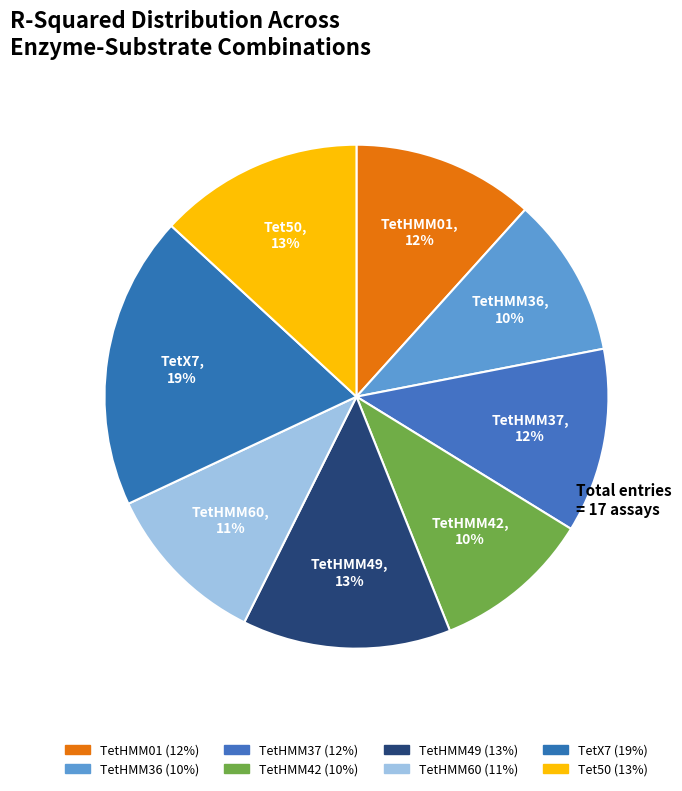

Does any single category account for the majority?

No